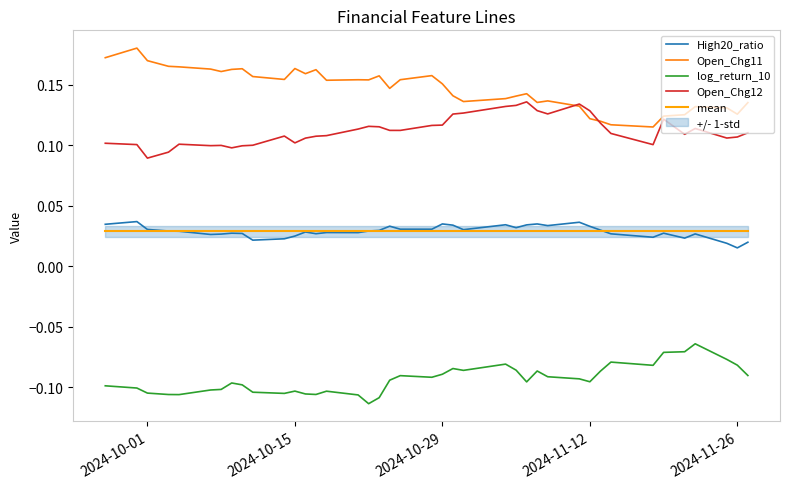

True or false: mean and Open_Chg12 cross at least once.

False